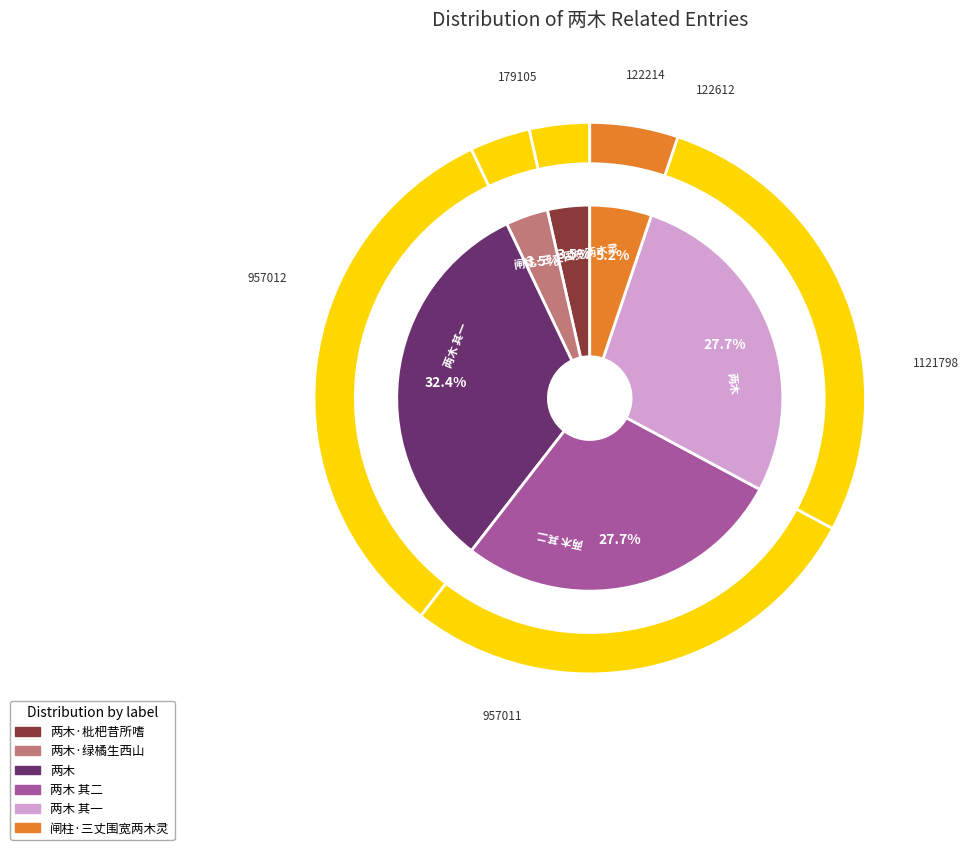

How many segments does this pie chart have?

6